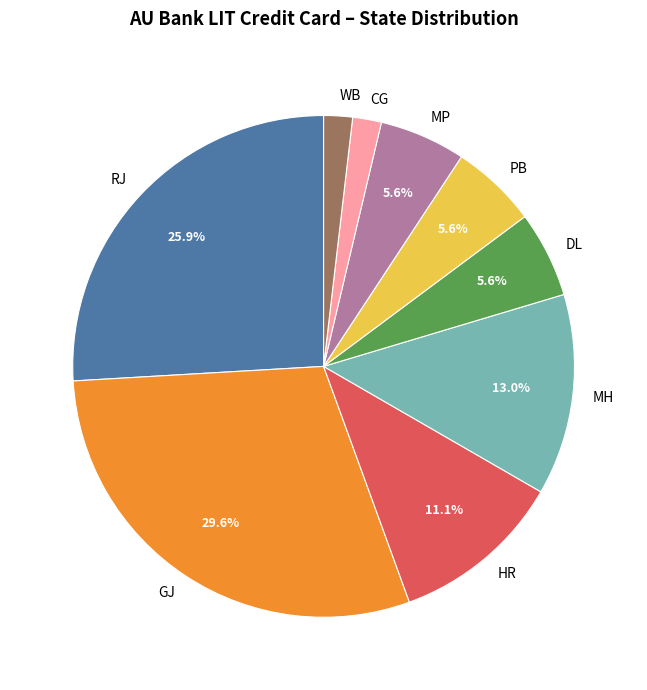

Is it true that PB is 6% of the pie?

True